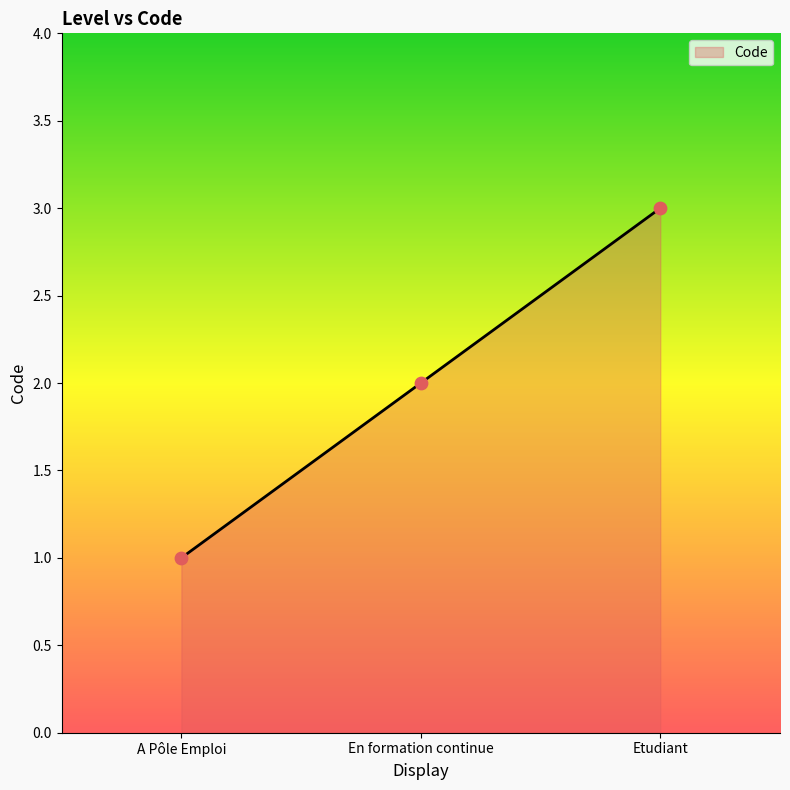

Between En formation continue and Etudiant, which is larger?

Etudiant